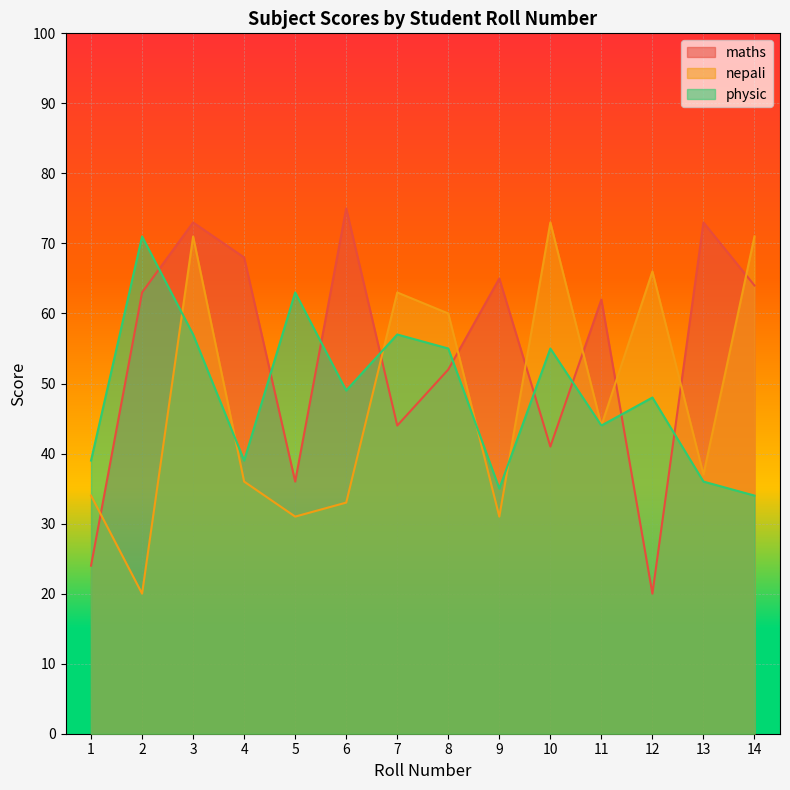

Count the number of data series in this chart.

3